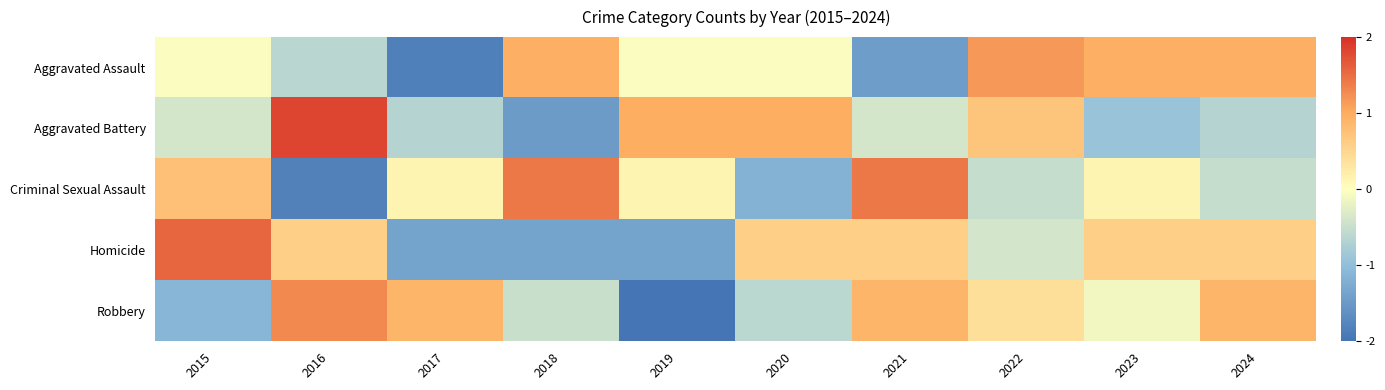

Reading left to right, extract all data points from this chart.

Aggravated Assault: 2015=-0.0	2016=-0.6	2017=-1.8	2018=1.0	2019=-0.0	2020=-0.0	2021=-1.4	2022=1.2	2023=1.0	2024=1.0
Aggravated Battery: 2015=-0.4	2016=1.8	2017=-0.7	2018=-1.5	2019=1.0	2020=1.0	2021=-0.4	2022=0.7	2023=-0.9	2024=-0.7
Criminal Sexual Assault: 2015=0.8	2016=-1.8	2017=0.1	2018=1.4	2019=0.1	2020=-1.2	2021=1.4	2022=-0.5	2023=0.1	2024=-0.5
Homicide: 2015=1.6	2016=0.6	2017=-1.4	2018=-1.4	2019=-1.4	2020=0.6	2021=0.6	2022=-0.4	2023=0.6	2024=0.6
Robbery: 2015=-1.1	2016=1.3	2017=0.9	2018=-0.5	2019=-2.0	2020=-0.6	2021=0.9	2022=0.4	2023=-0.1	2024=0.9